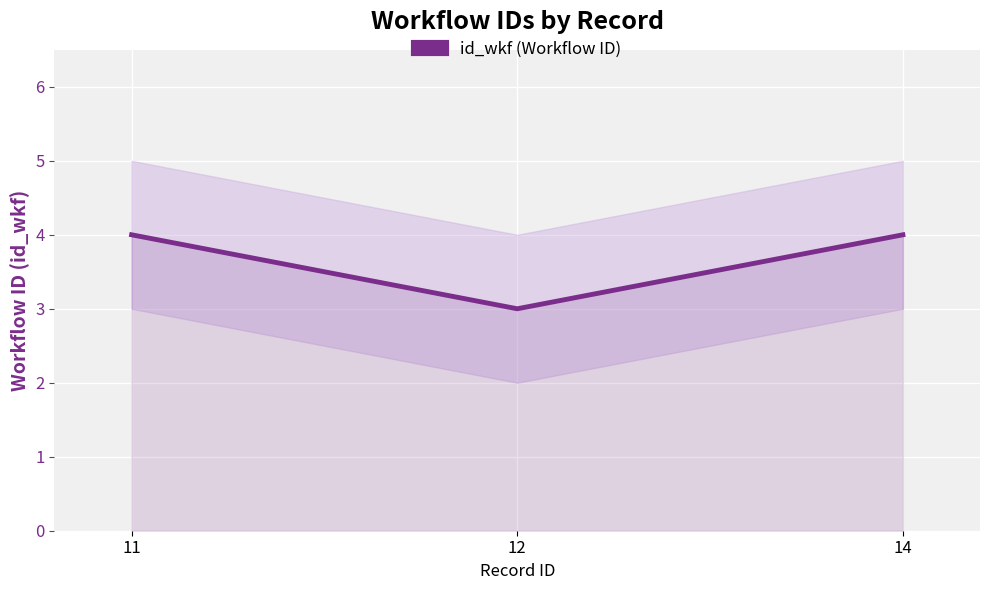

List the labels in order of value, largest first.

11, 14, 12